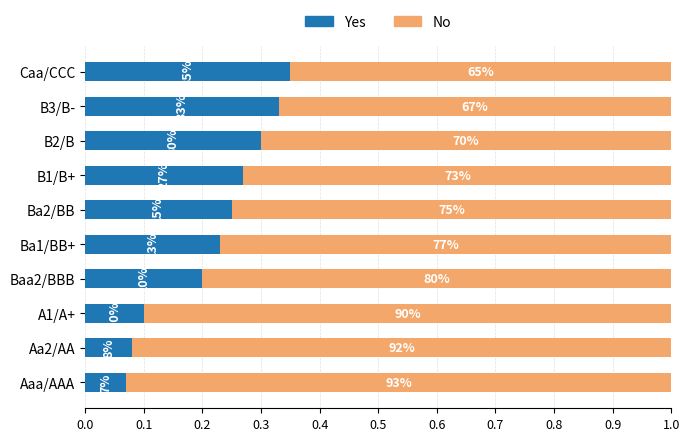

What are all the series names shown in the legend?

Yes, No